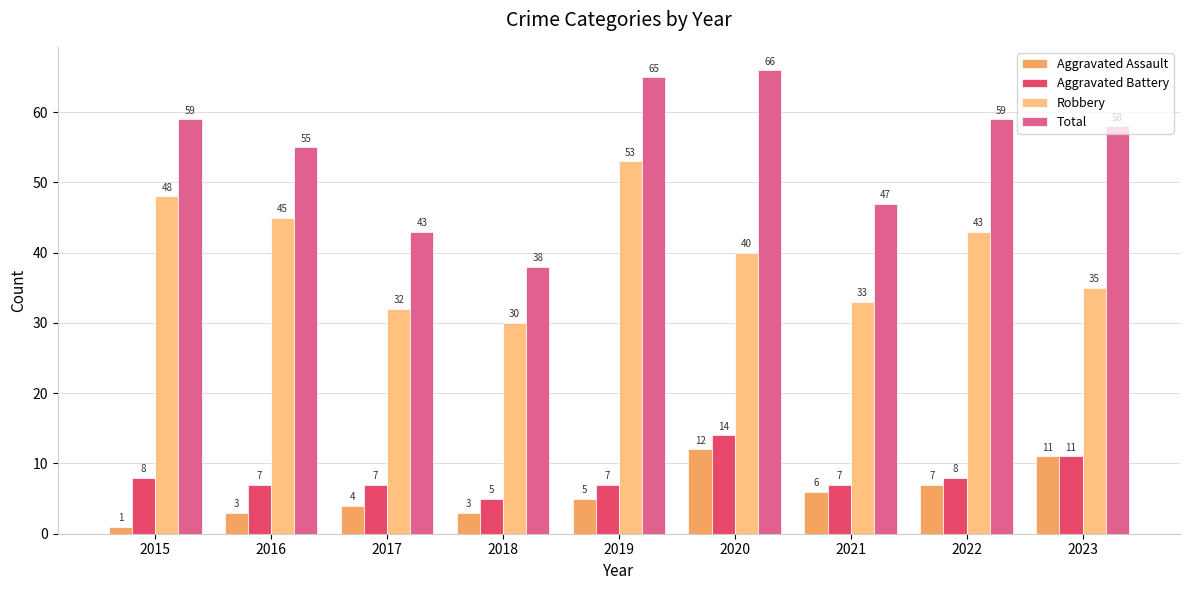

How many bars are there in total?

36